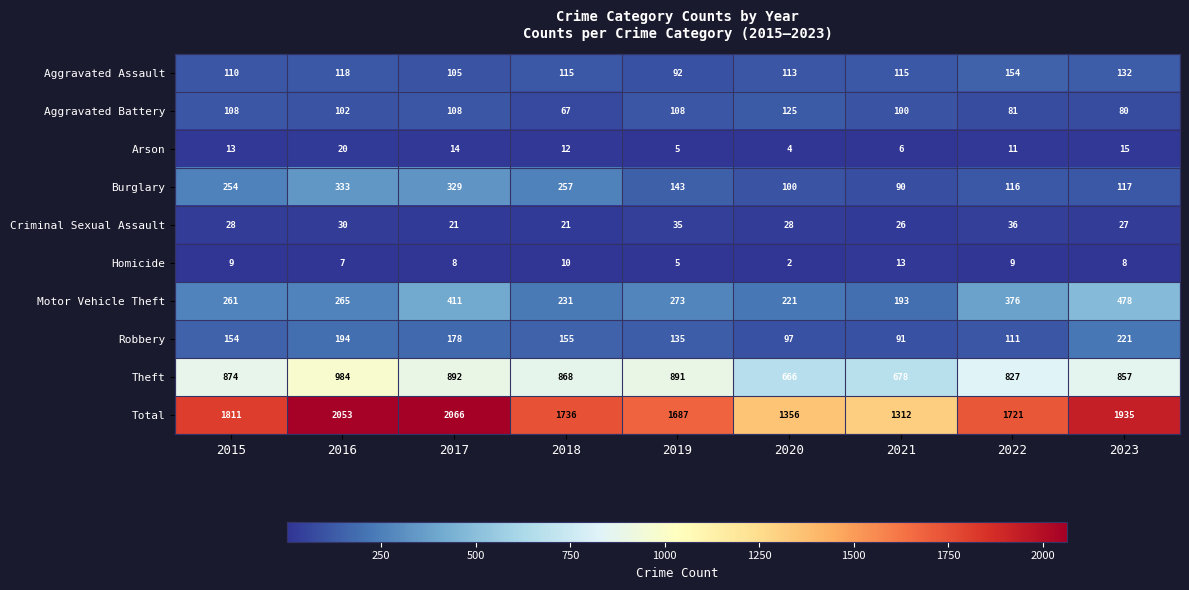

At which label does Aggravated Assault first exceed 115?

2016